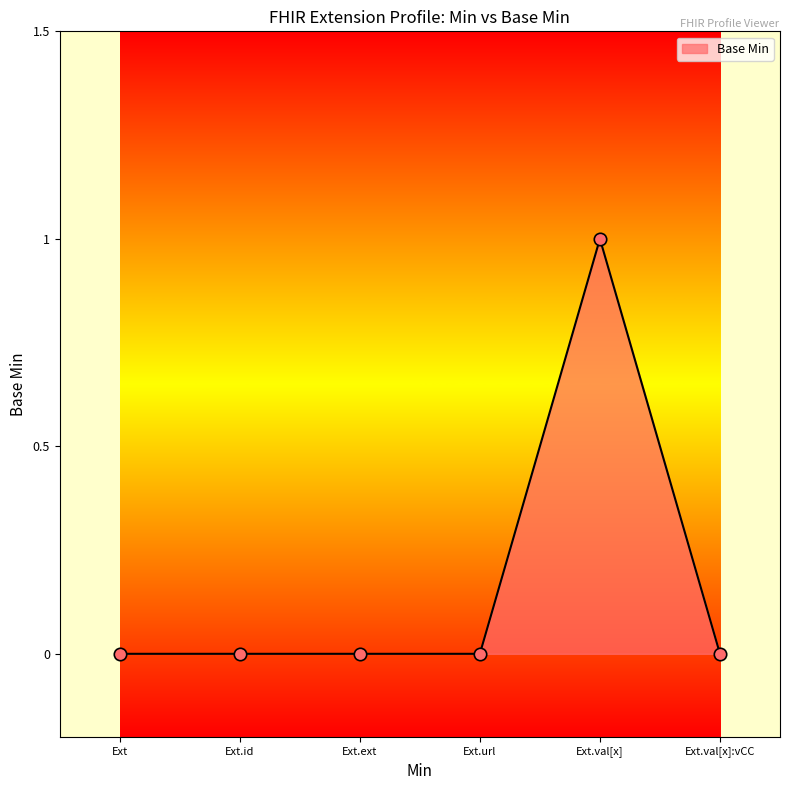

Which has a higher value, Ext.val[x] or Ext.id?

Ext.val[x]